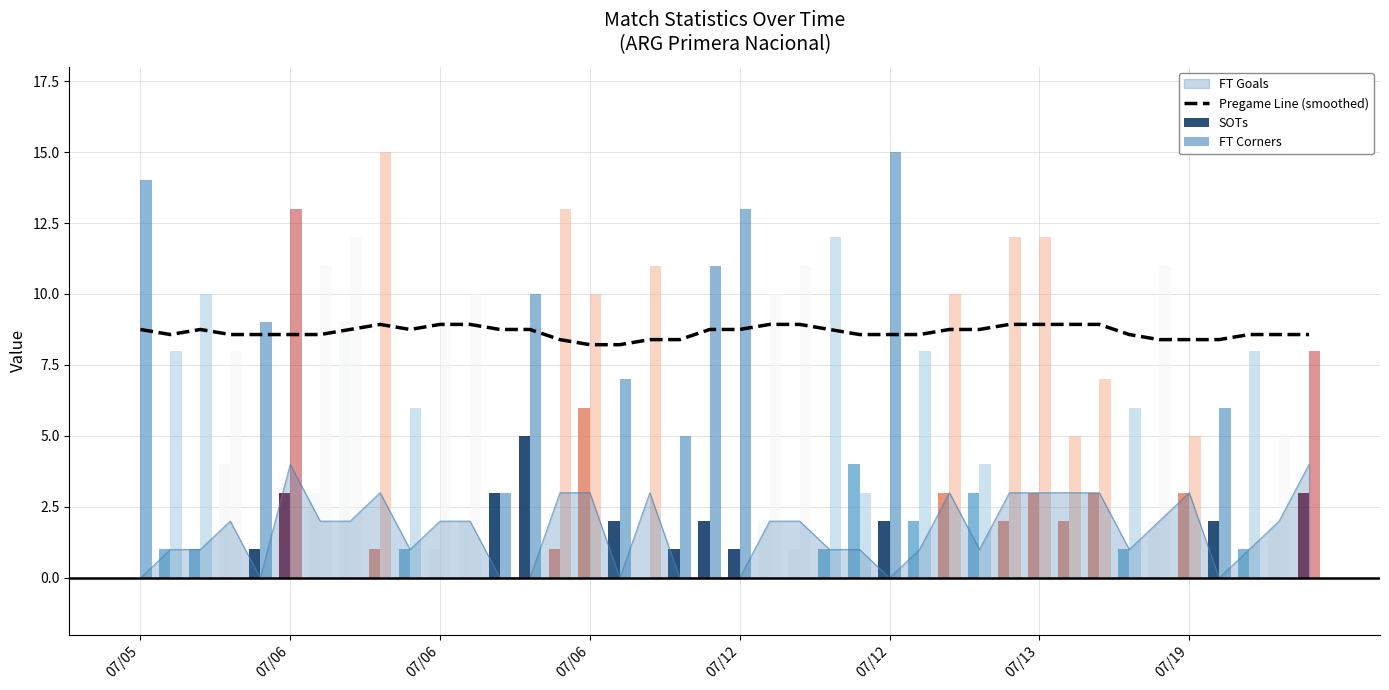

How many values in the FT Corners series exceed 10?

15